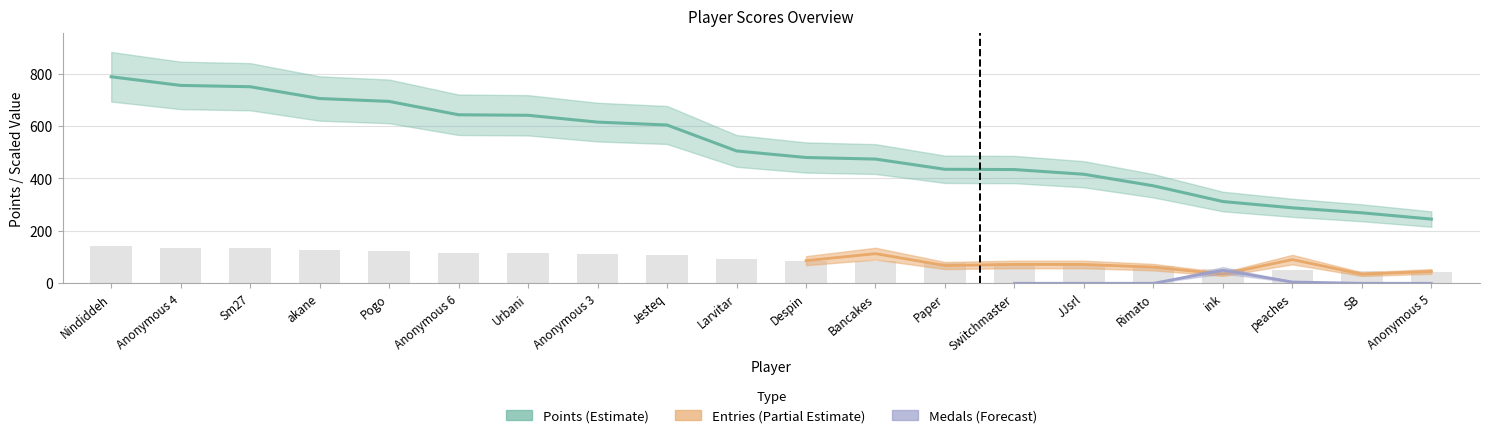

What is the label of the 10th bar from the right?

Despin